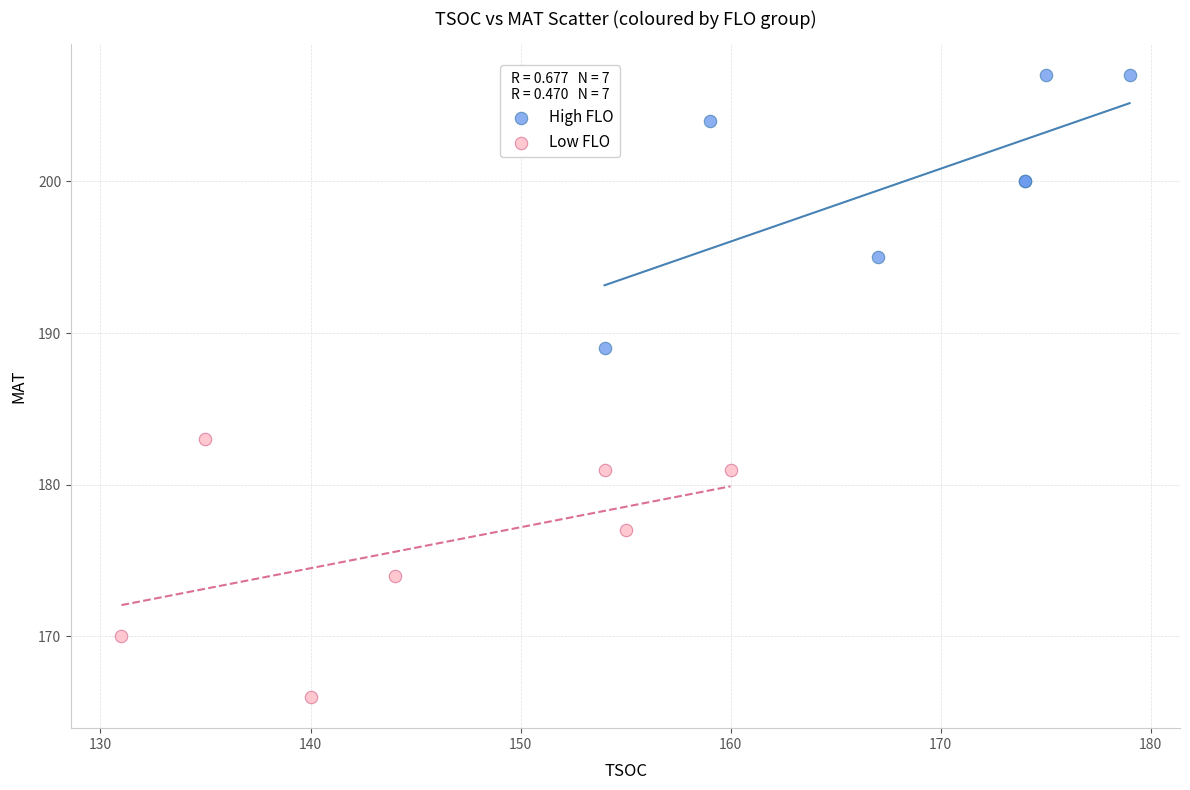

Which series contains the lowest Y value?

Low FLO